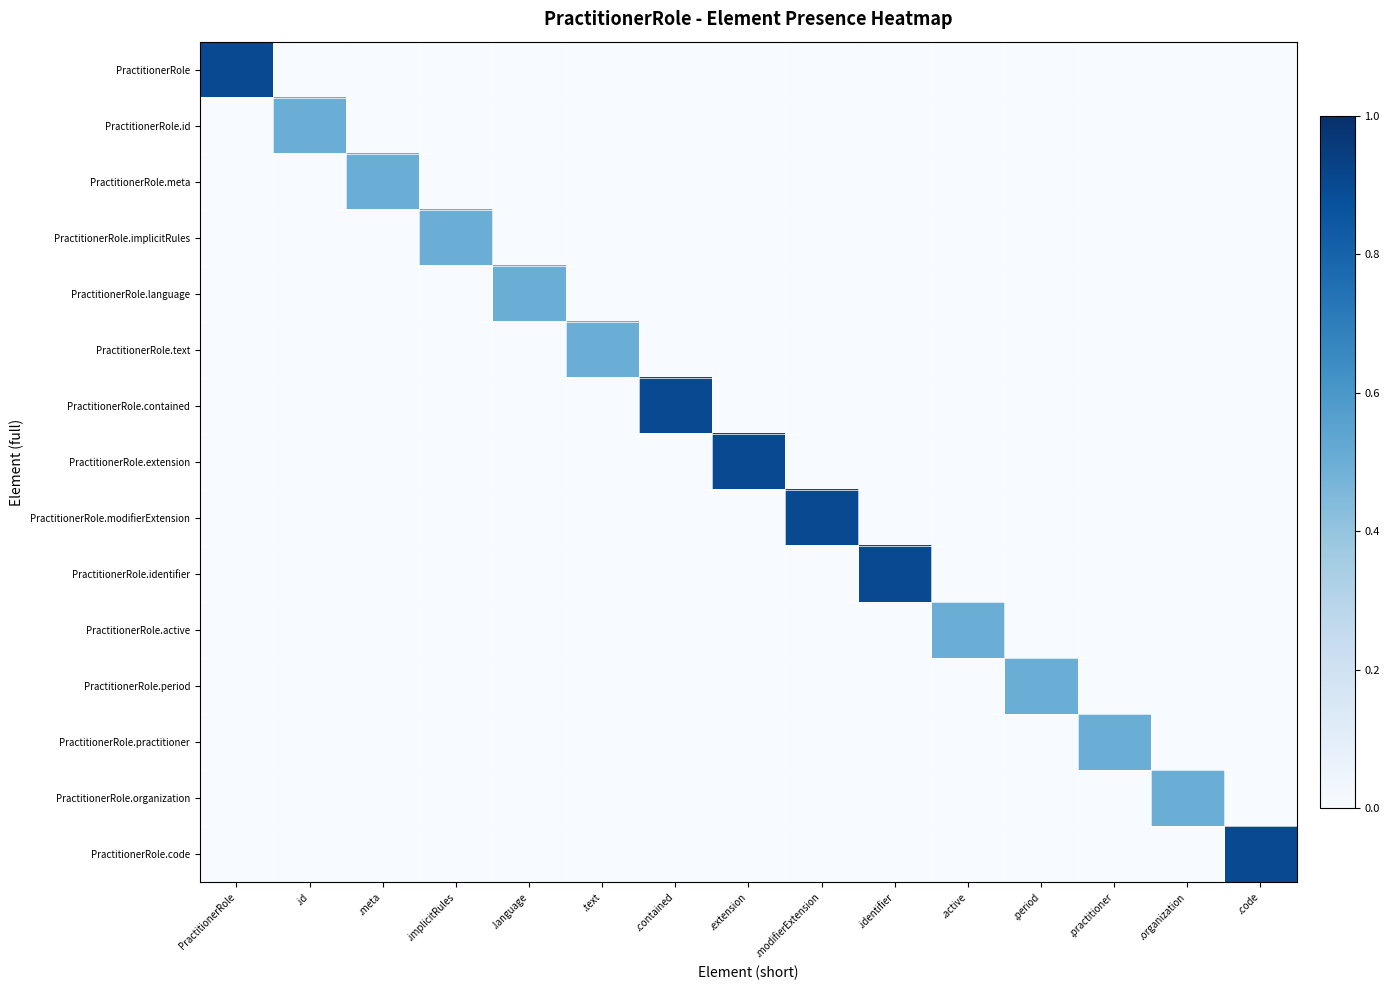

Which series has the largest range (max minus min)?

PractitionerRole